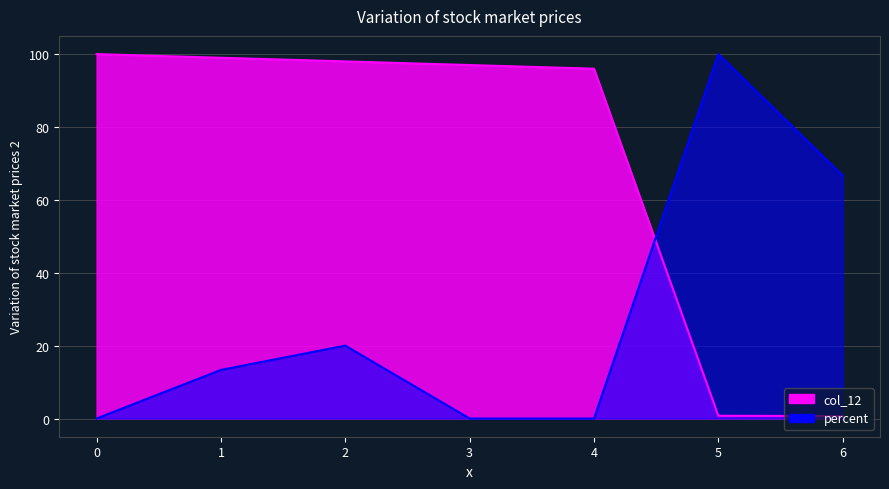

What are all the series names shown in the legend?

col_12, percent